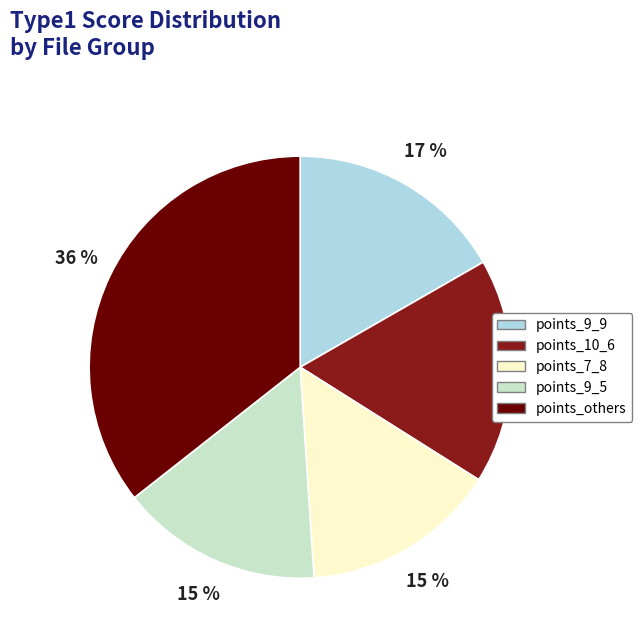

Which has a higher value, points_9_5 or points_others?

points_others